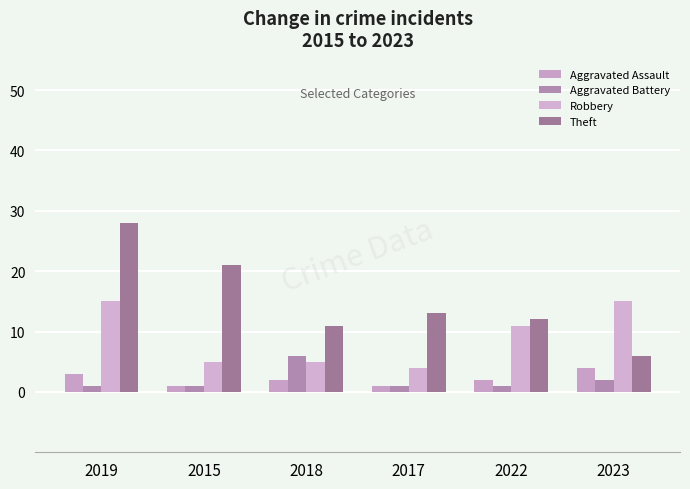

Which category has the lowest value across all series?

2015